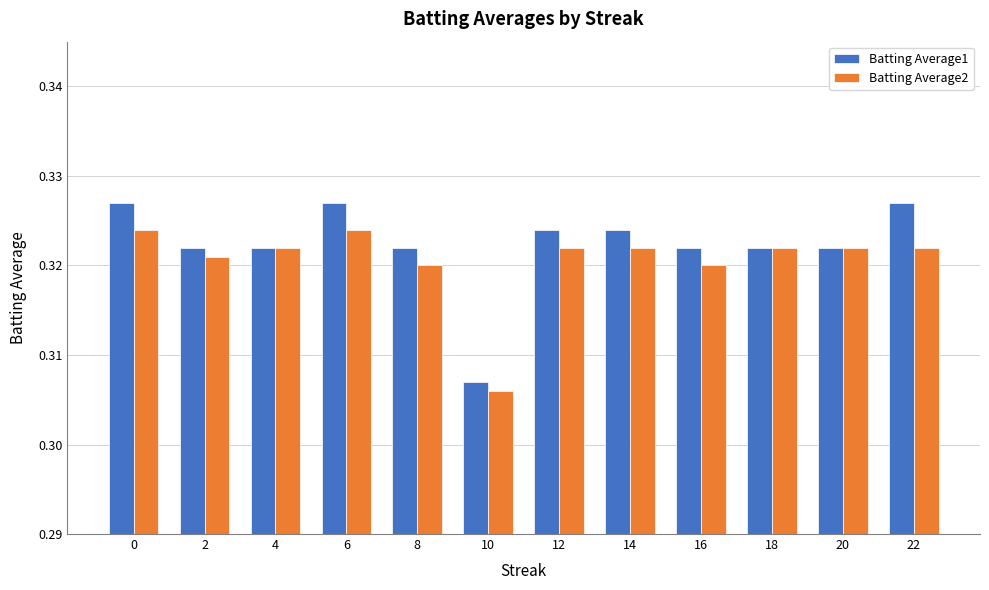

What is the sum of all Batting Average1 values?

3.9